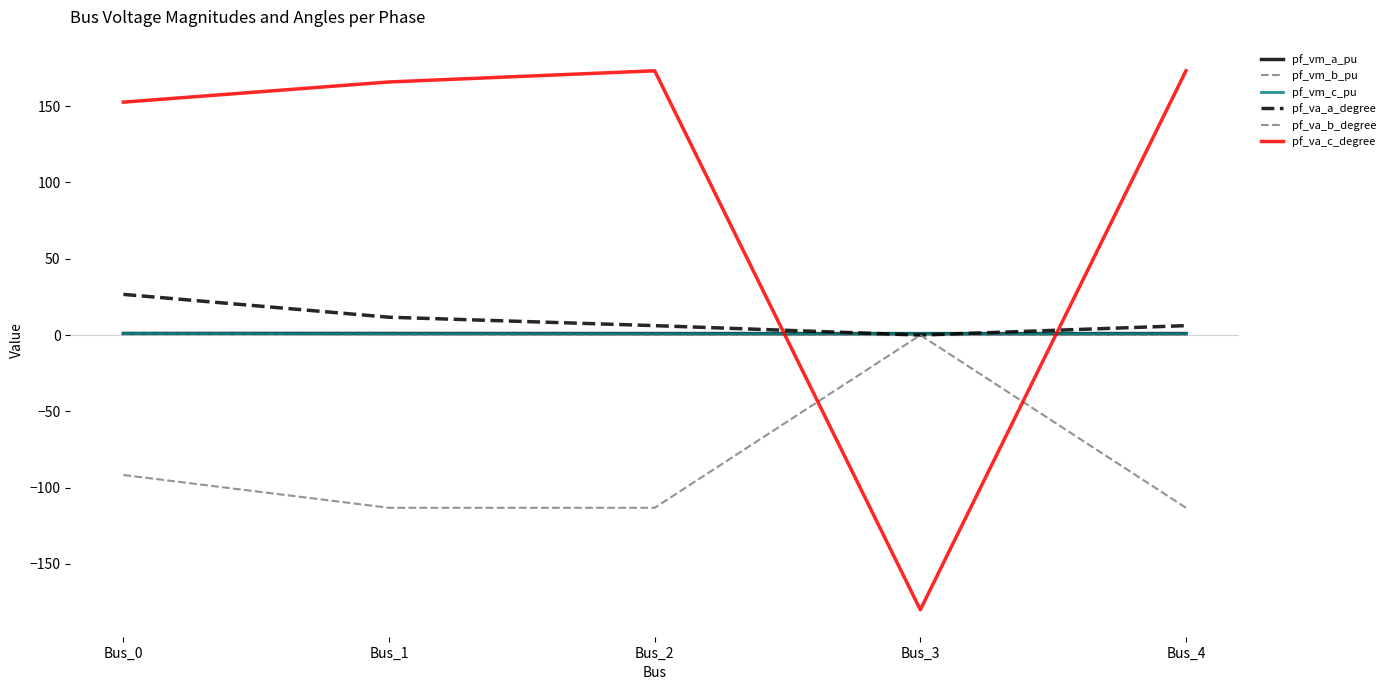

Reading right to left, extract all data points from this chart.

pf_vm_a_pu: 1.0	1.0	1.0	1.1	1.1
pf_vm_b_pu: 0.2	0.0	0.2	0.5	1.0
pf_vm_c_pu: 0.9	1.0	0.9	0.9	1.1
pf_va_a_degree: 6.2	-0.0	6.2	11.7	26.7
pf_va_b_degree: -113.2	0.0	-113.2	-113.2	-91.7
pf_va_c_degree: 173.2	-180.0	173.2	165.9	152.6